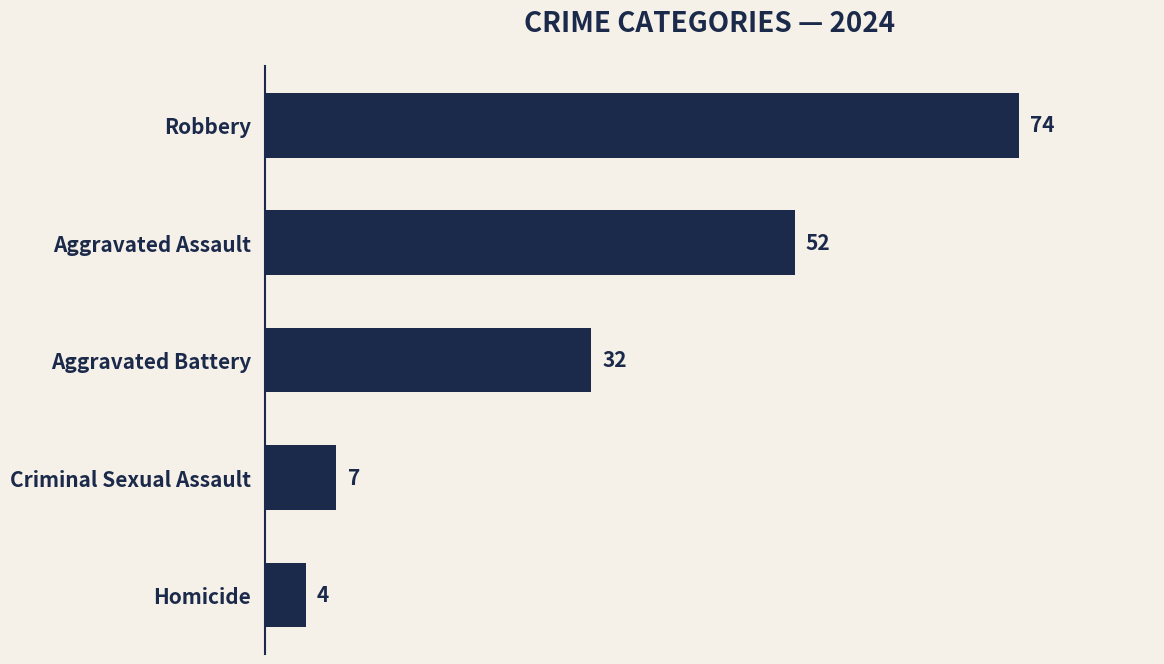

What is the maximum value shown in the chart?

74